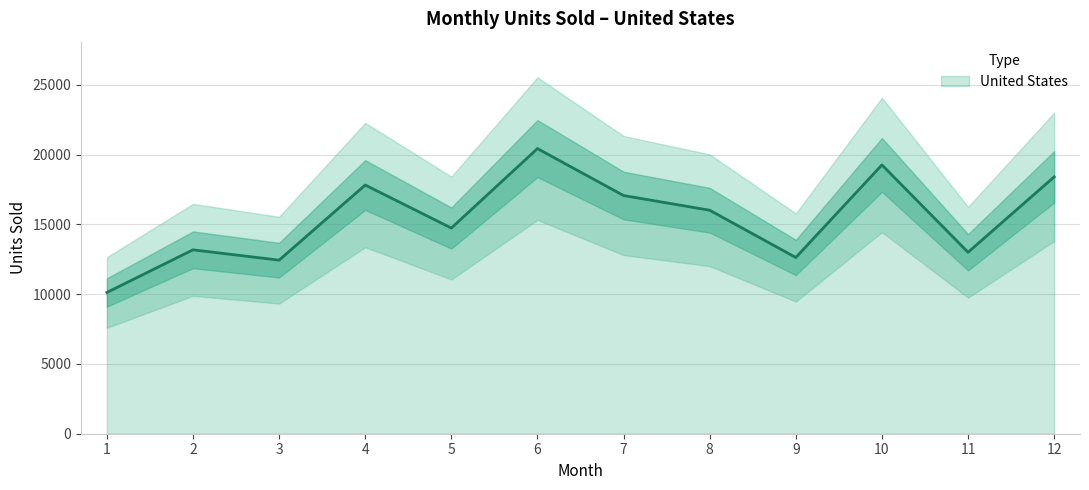

Reading left to right, list all the values displayed in this chart.

1=10123.5	2=13180.0	3=12440.0	4=17824.5	5=14741.0	6=20436.0	7=17071.5	8=16018.0	9=12632.0	10=19266.0	11=13005.0	12=18410.0